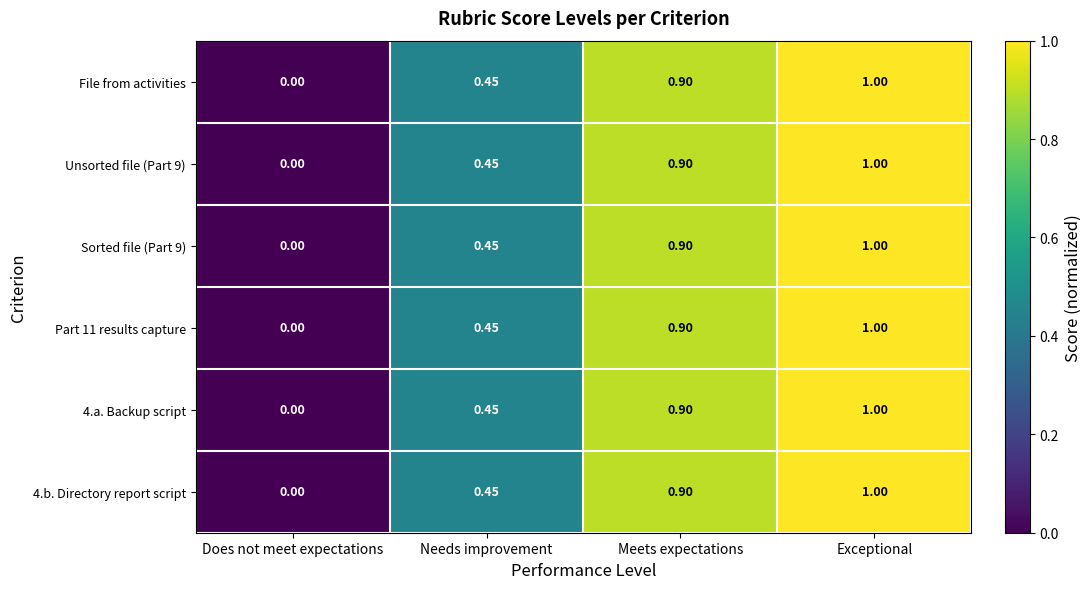

Is the value of 4.b. Directory report script at Meets expectations greater than the value of 4.a. Backup script at Needs improvement?

Yes